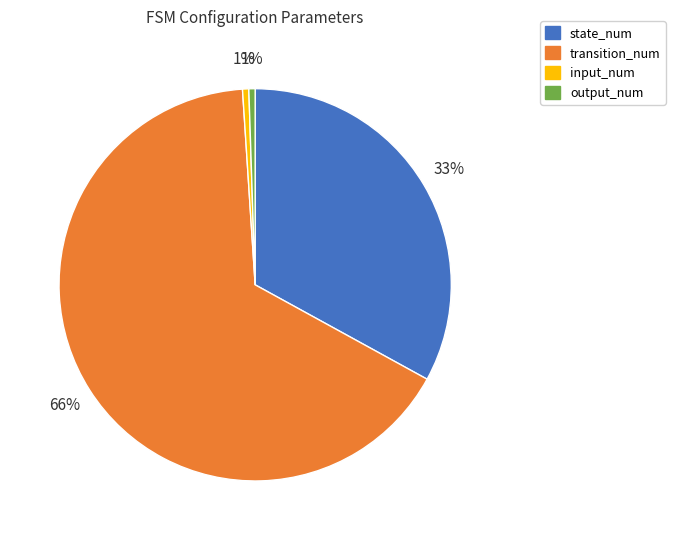

To the nearest percent, what is the combined percentage of state_num and input_num?

34%